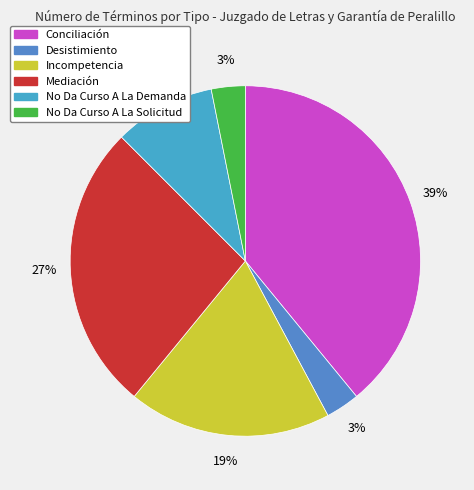

How many slices are in this pie chart?

6